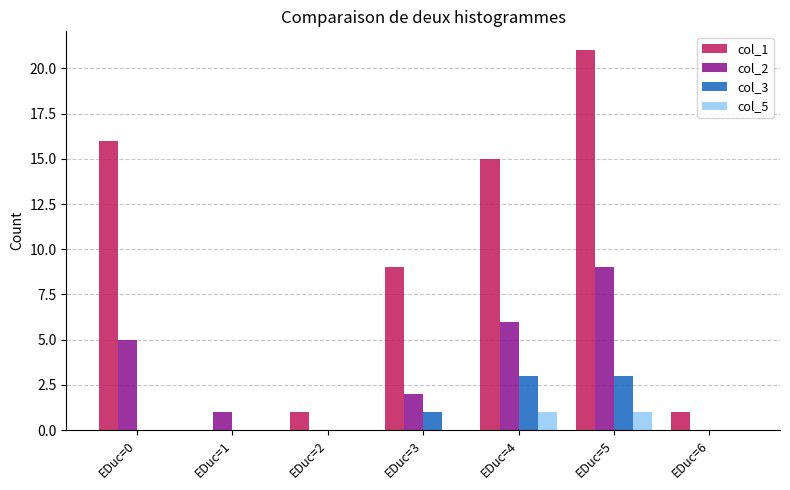

Reading left to right, transcribe all the data shown in this chart.

col_1: 16	0	1	9	15	21	1
col_2: 5	1	0	2	6	9	0
col_3: 0	0	0	1	3	3	0
col_5: 0	0	0	0	1	1	0